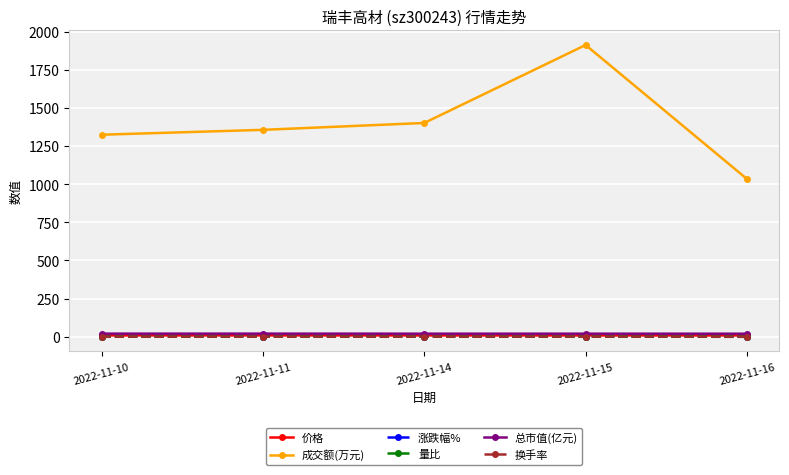

Read the 量比 value at 2022-11-16.

0.8